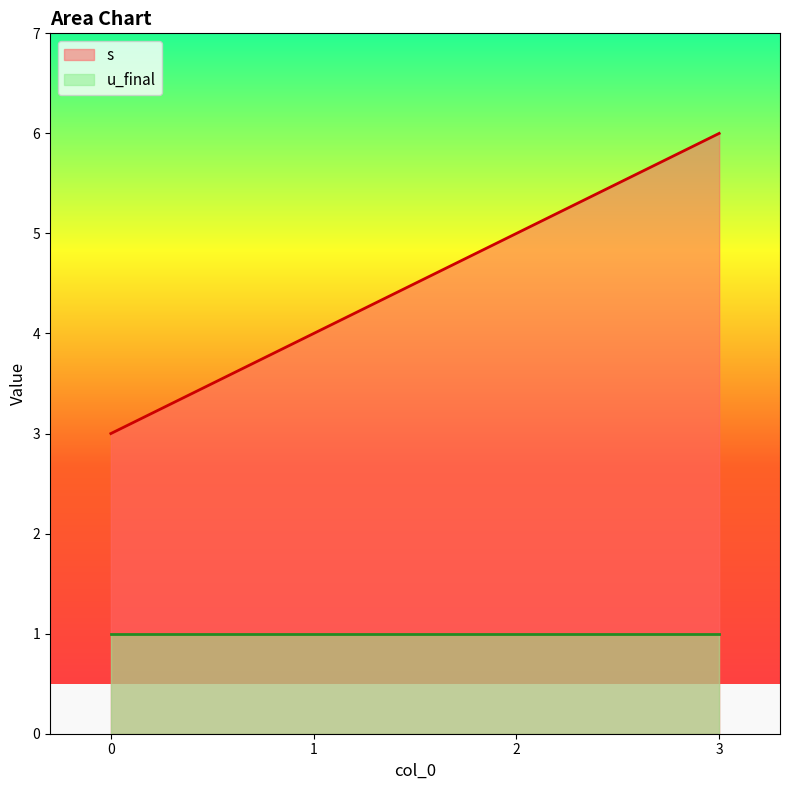

How many values are below 5?

2